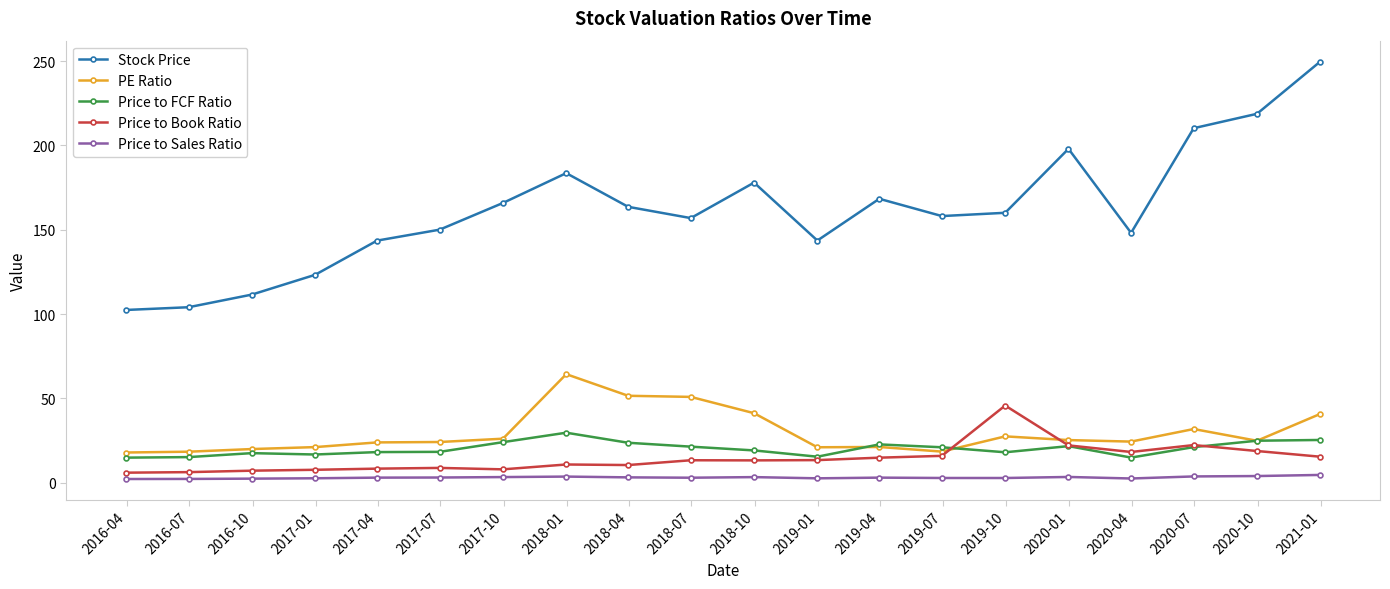

Rank the series by their maximum value, from lowest to highest.

Price to Sales Ratio, Price to FCF Ratio, Price to Book Ratio, PE Ratio, Stock Price